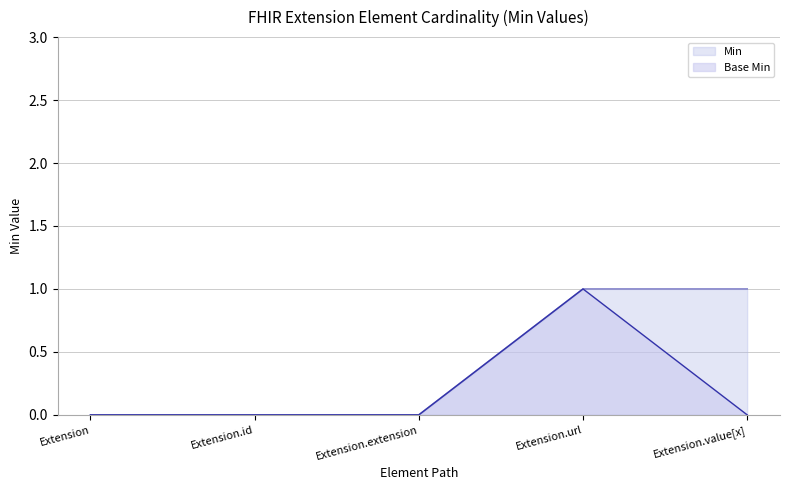

Between Extension and Extension.url, which series saw the biggest shift?

Base Min